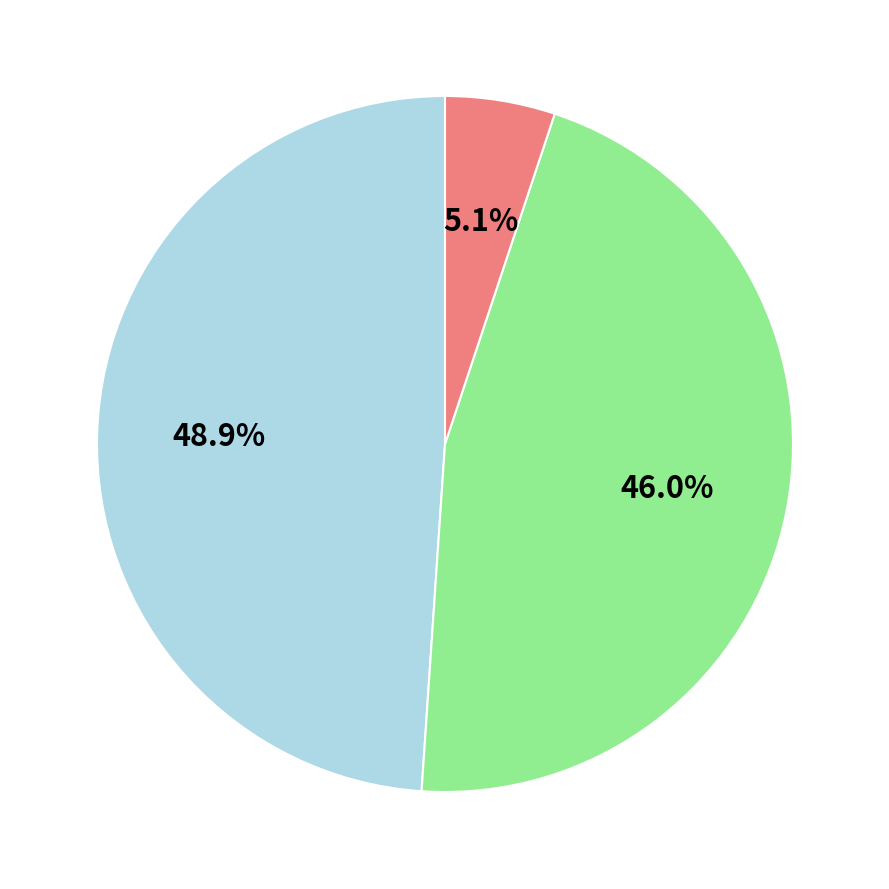

Does any single category account for the majority?

No